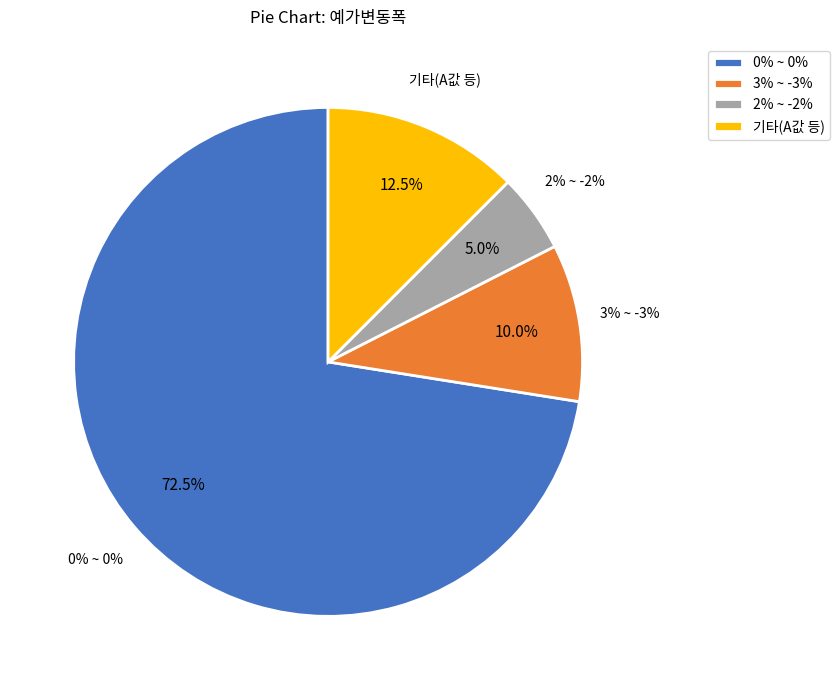

Is it true that 0% ~ 0% is 58% of the pie?

False